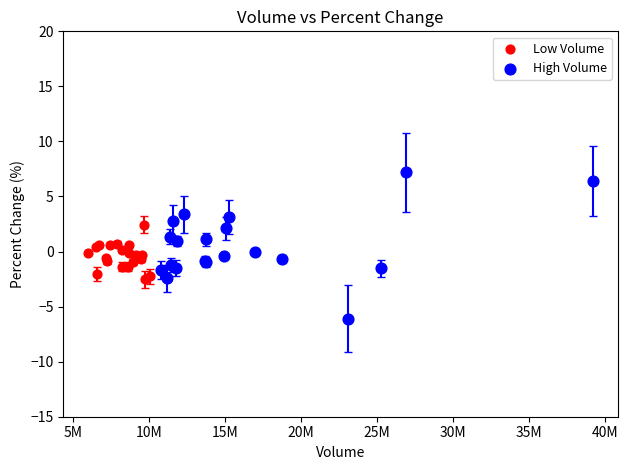

What are all the series names shown in the legend?

Low Volume, High Volume